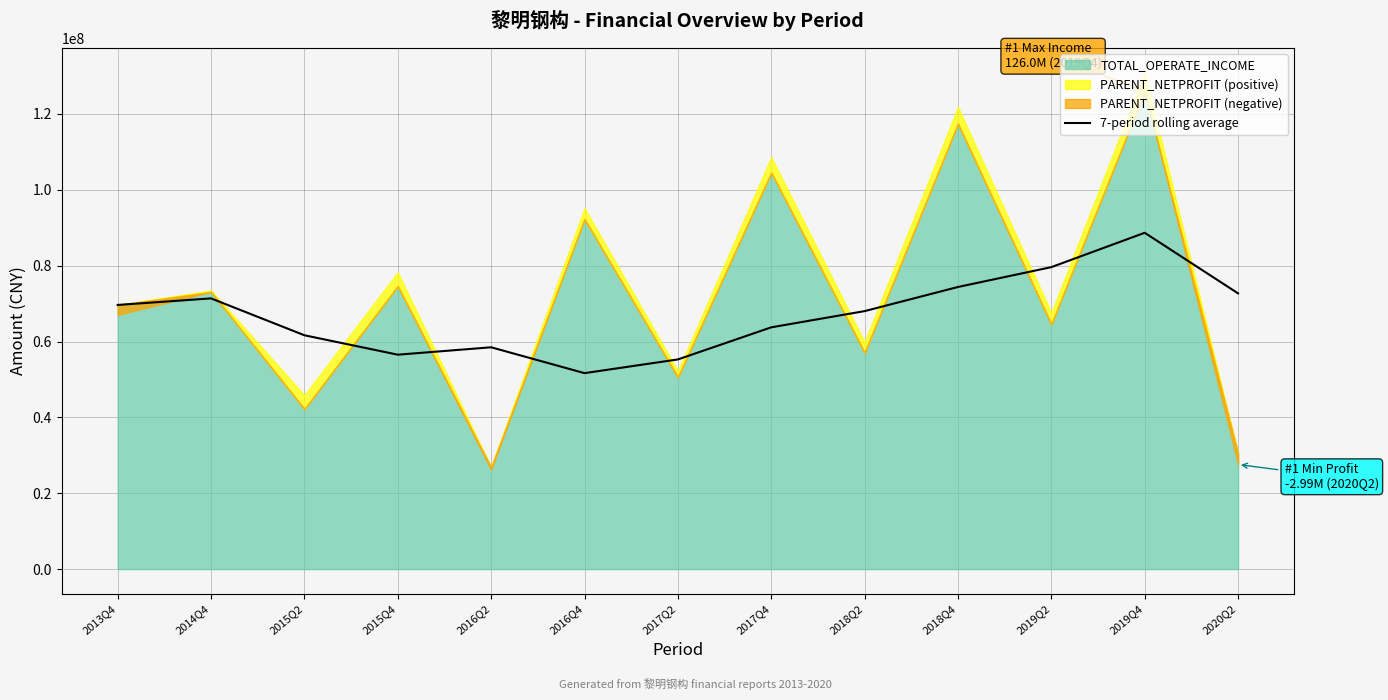

What value does the data have at 2018Q2?

68011839.6